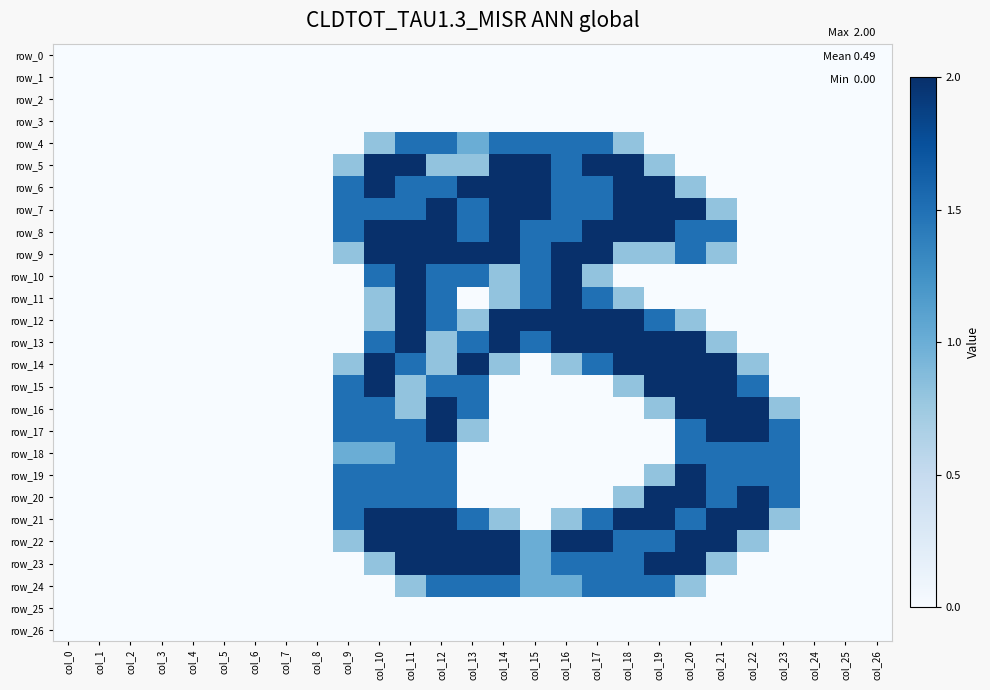

Which series has the largest total across all categories?

row_22